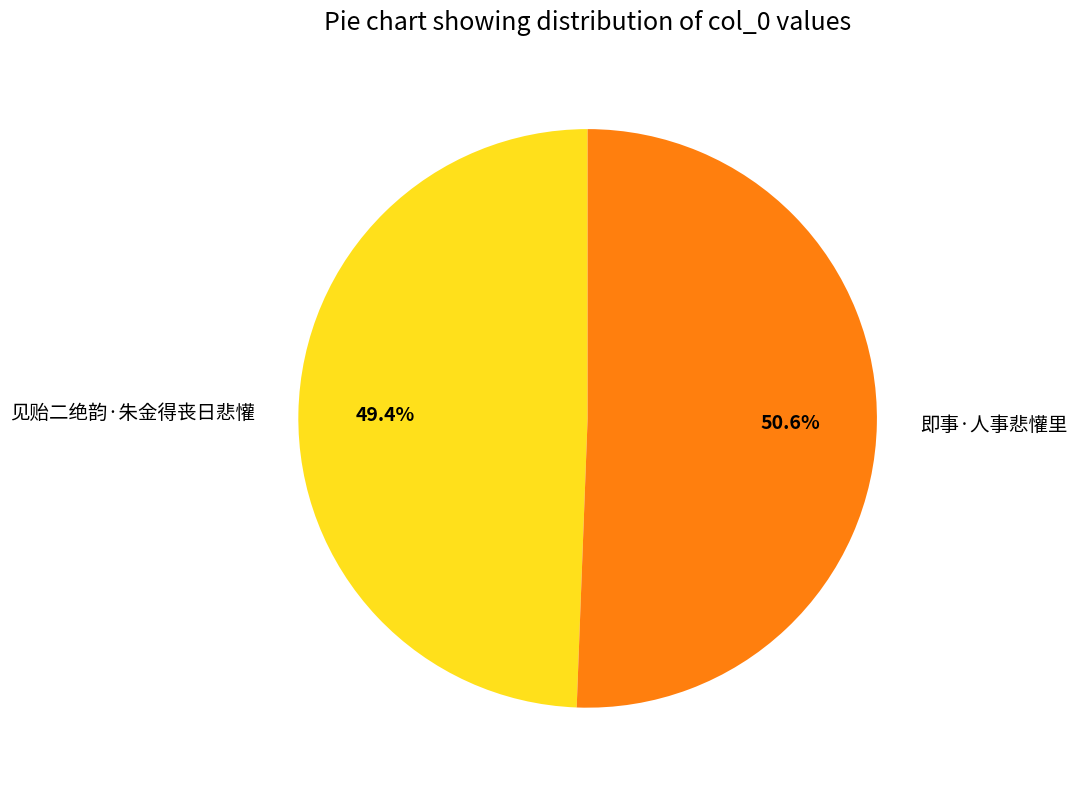

How many slices are in this pie chart?

2